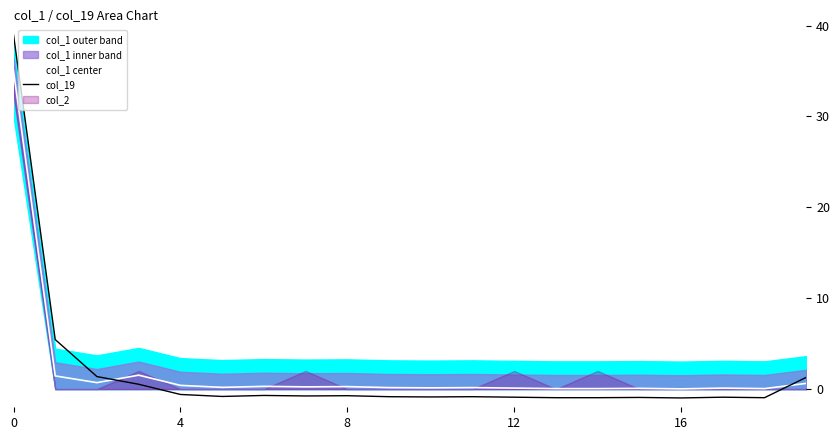

At which label does col_1 center reach its minimum?

16